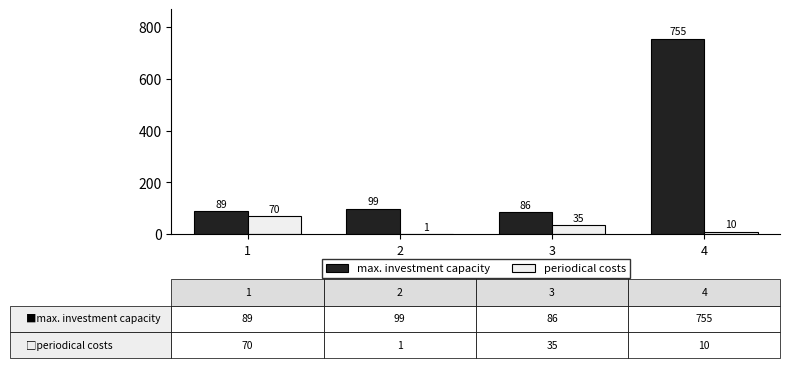

What is the total value across all series at 1?

159